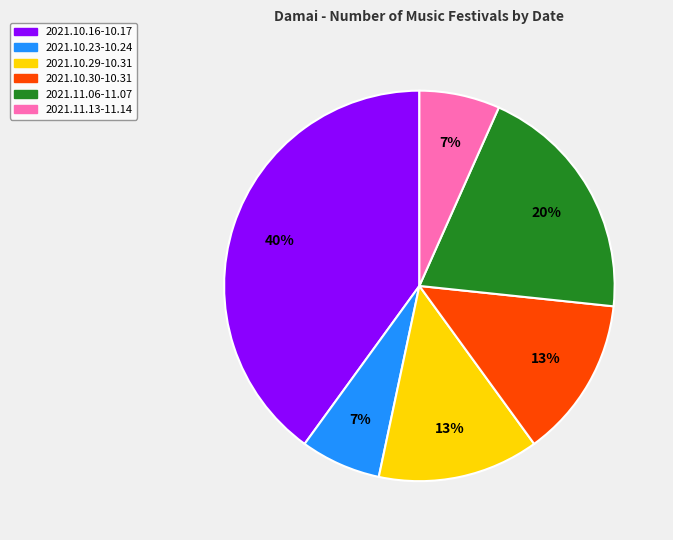

Approximately how many times larger is the value at 2021.10.30-10.31 compared to 2021.10.29-10.31?

1.0